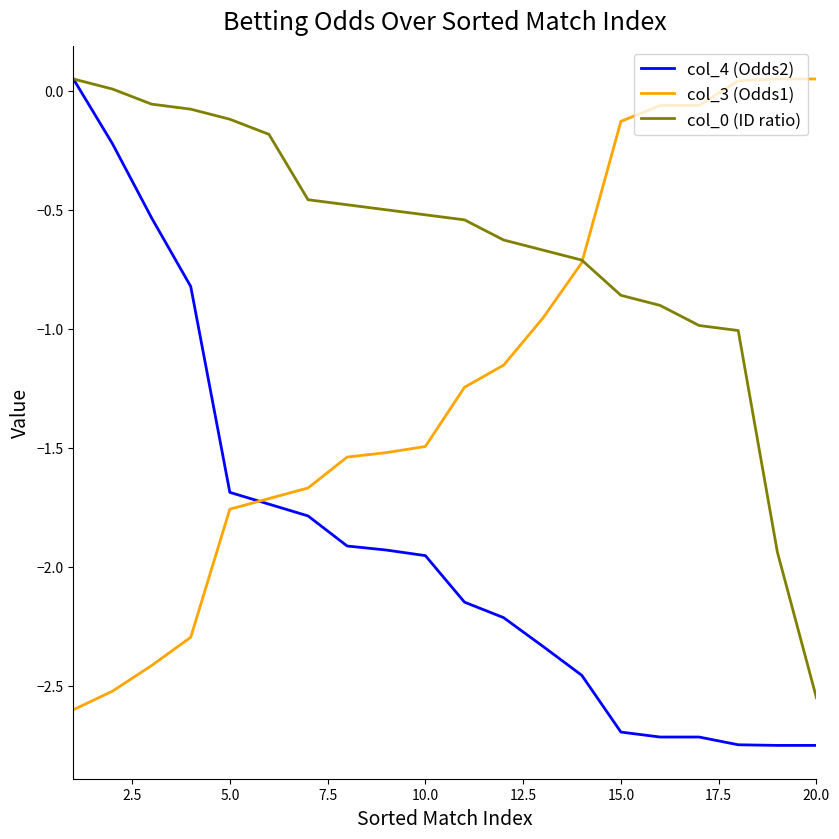

True or false: col_4 (Odds2) and col_0 (ID ratio) intersect in this chart.

False